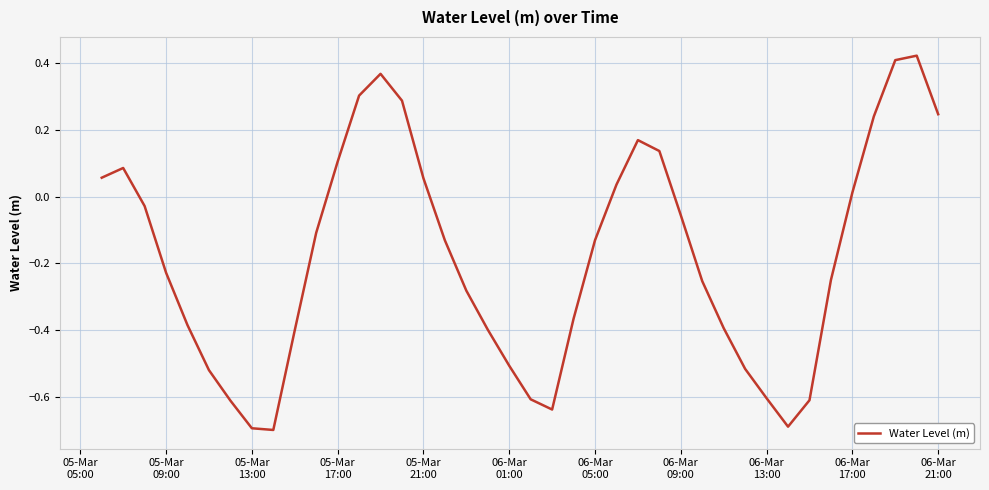

What is the minimum value shown in the chart?

-0.7